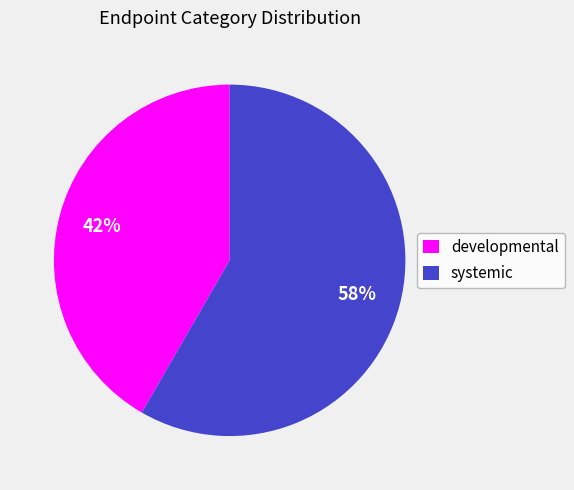

What percentage is the systemic slice, to the nearest percent?

58%